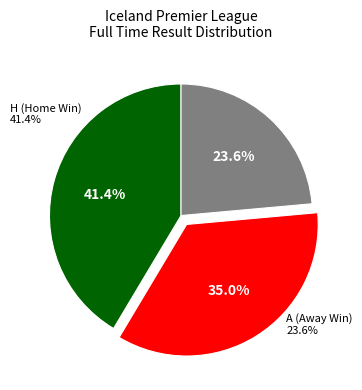

What is the largest slice in the pie chart?

H